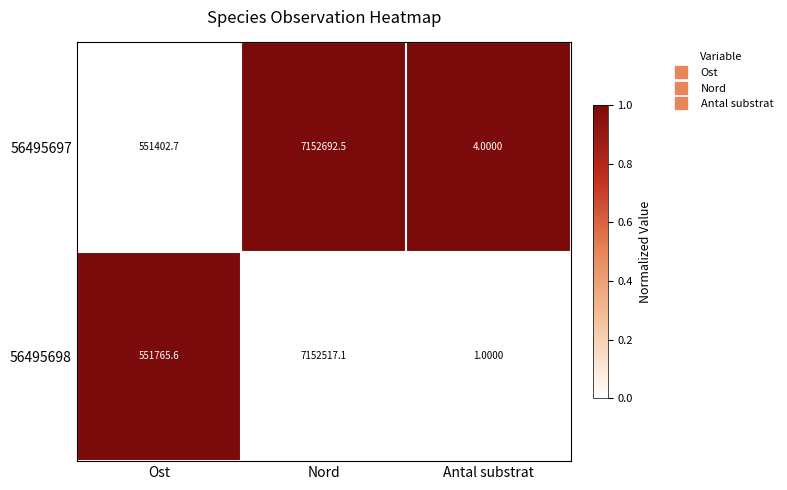

What is the difference between the 56495698 values at Nord and Antal substrat?

7152516.1